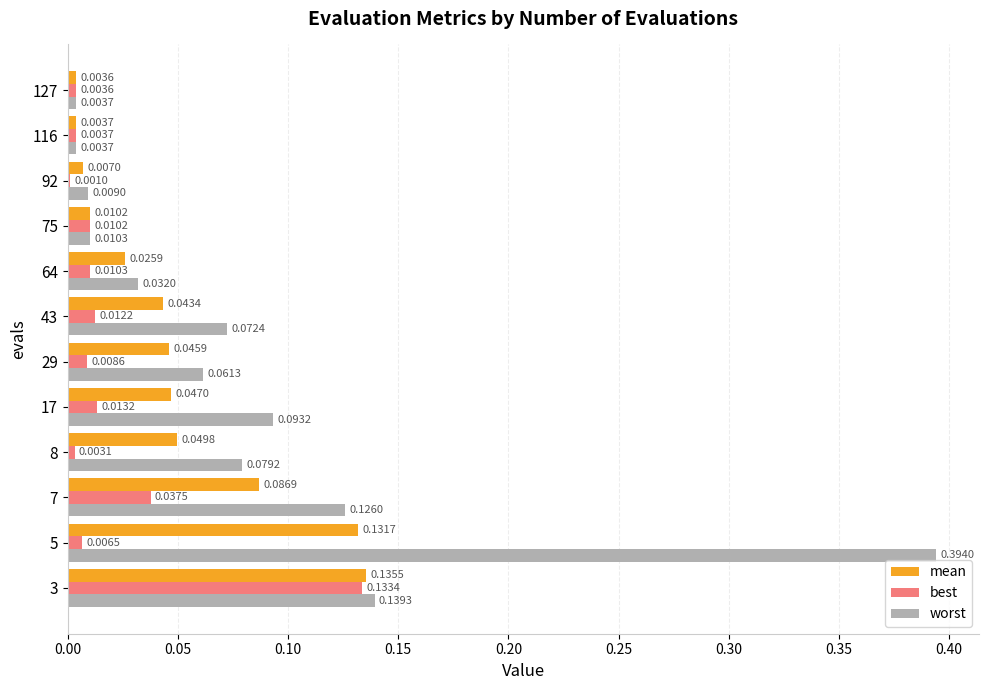

Between 29 and 92, which series saw the biggest shift?

worst